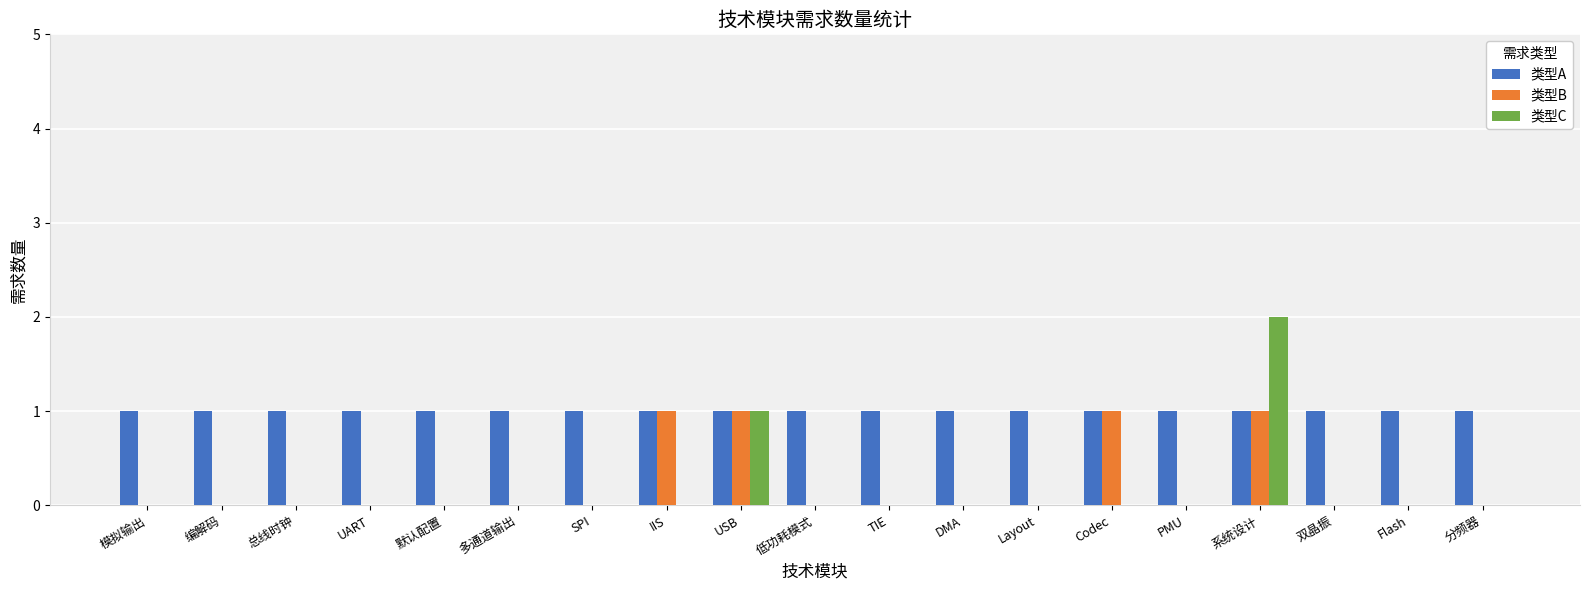

Reading left to right, what are all the values shown in this chart?

类型A: 模拟输出=1	编解码=1	总线时钟=1	UART=1	默认配置=1	多通道输出=1	SPI=1	IIS=1	USB=1	低功耗模式=1	TIE=1	DMA=1	Layout=1	Codec=1	PMU=1	系统设计=1	双晶振=1	Flash=1	分频器=1
类型B: 模拟输出=0	编解码=0	总线时钟=0	UART=0	默认配置=0	多通道输出=0	SPI=0	IIS=1	USB=1	低功耗模式=0	TIE=0	DMA=0	Layout=0	Codec=1	PMU=0	系统设计=1	双晶振=0	Flash=0	分频器=0
类型C: 模拟输出=0	编解码=0	总线时钟=0	UART=0	默认配置=0	多通道输出=0	SPI=0	IIS=0	USB=1	低功耗模式=0	TIE=0	DMA=0	Layout=0	Codec=0	PMU=0	系统设计=2	双晶振=0	Flash=0	分频器=0